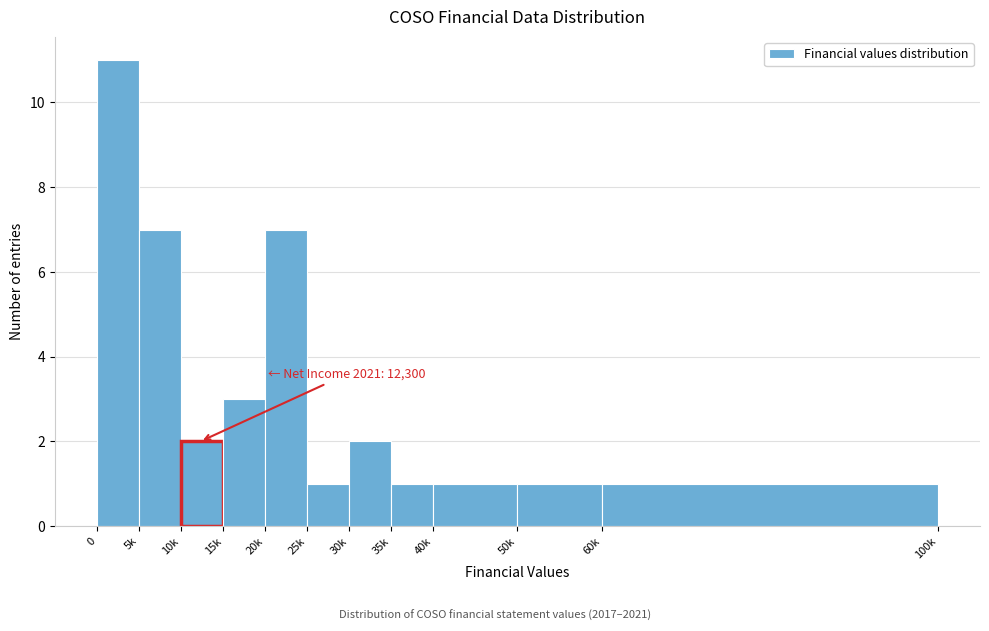

Reading right to left, transcribe all the data shown in this chart.

60k=1	50k=1	40k=1	35k=1	30k=2	25k=1	20k=7	15k=3	10k=2	5k=7	0=11